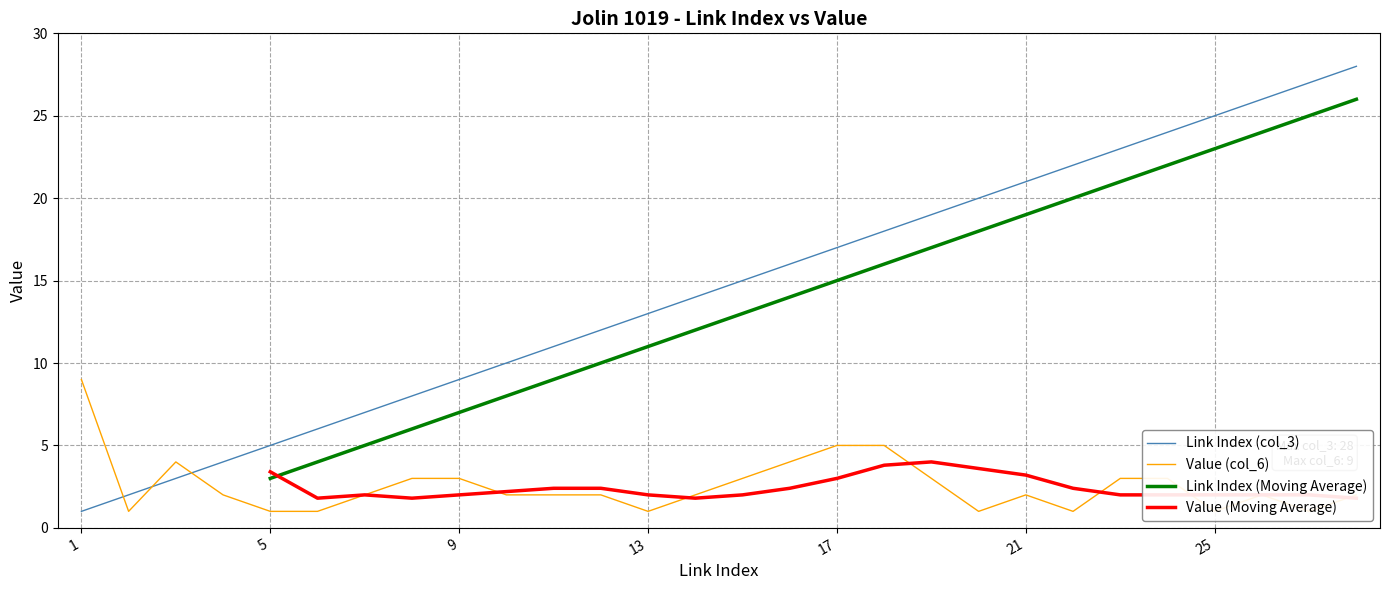

At how many categories does at least one series exceed 25?

3